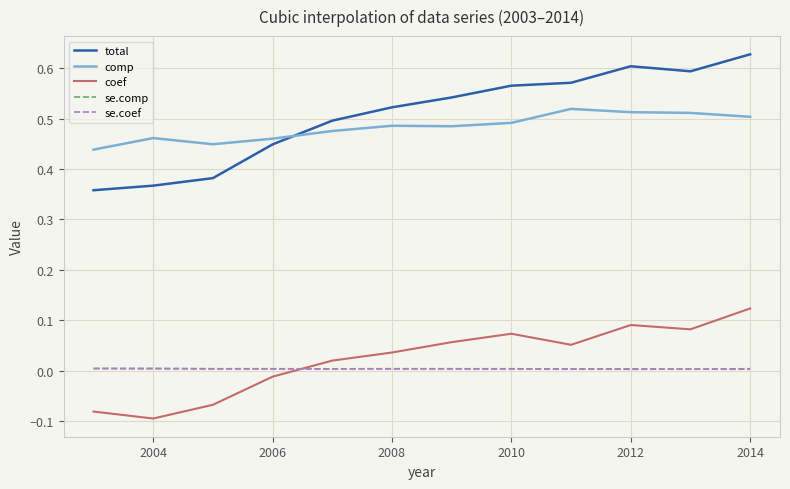

True or false: comp and coef intersect in this chart.

False